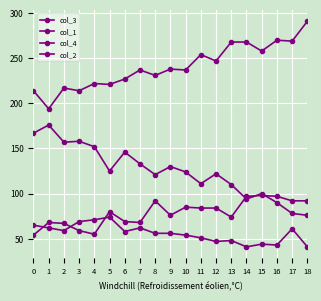

Which series changed the most between 10 and 11?

col_4